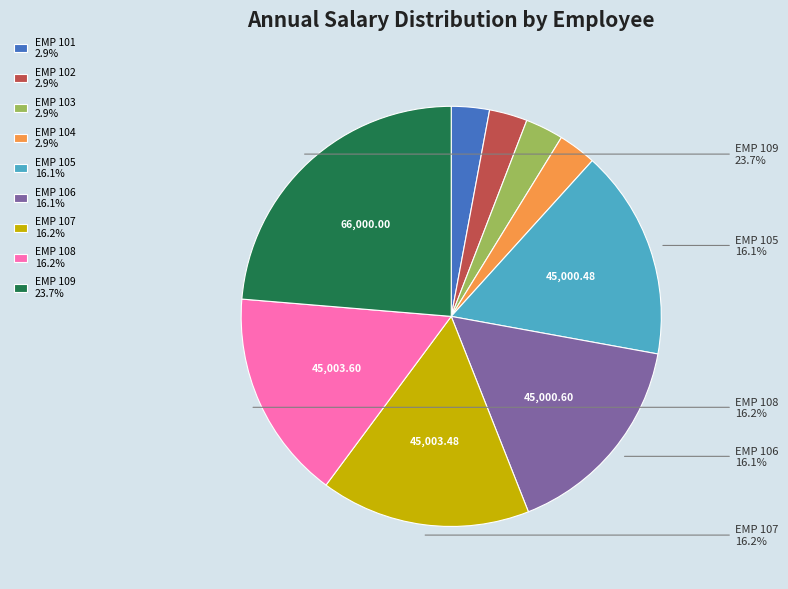

The EMP 102 slice represents 3% of the pie. True or false?

True